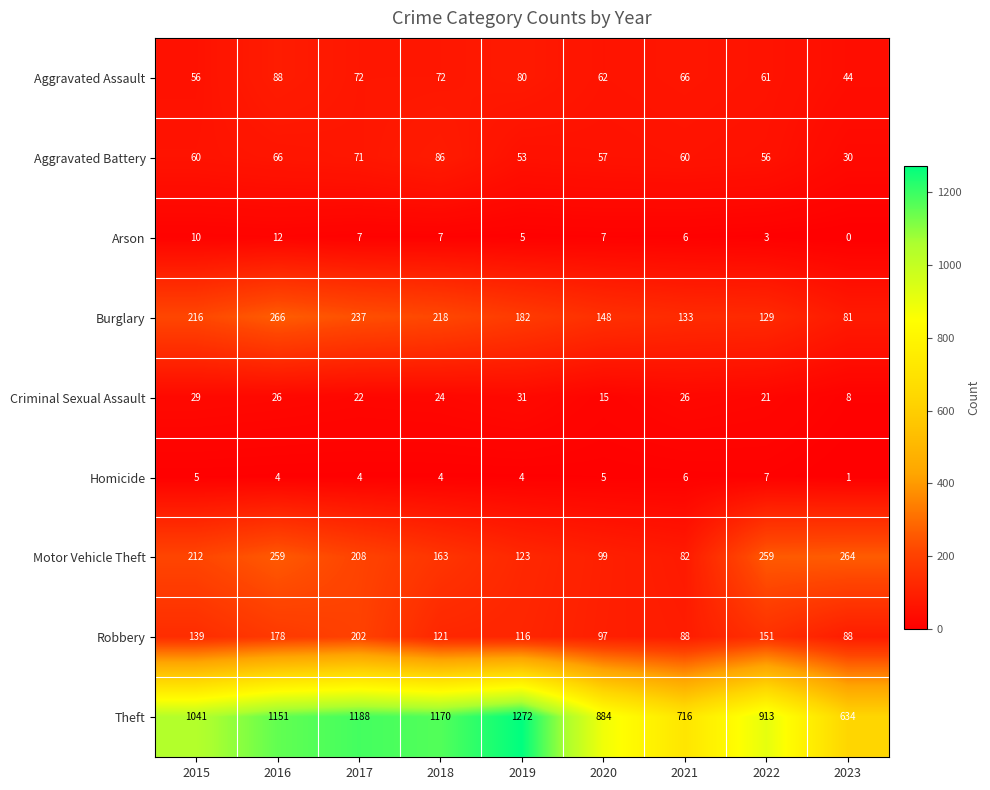

Rank the series by their maximum value, from lowest to highest.

Homicide, Arson, Criminal Sexual Assault, Aggravated Battery, Aggravated Assault, Robbery, Motor Vehicle Theft, Burglary, Theft